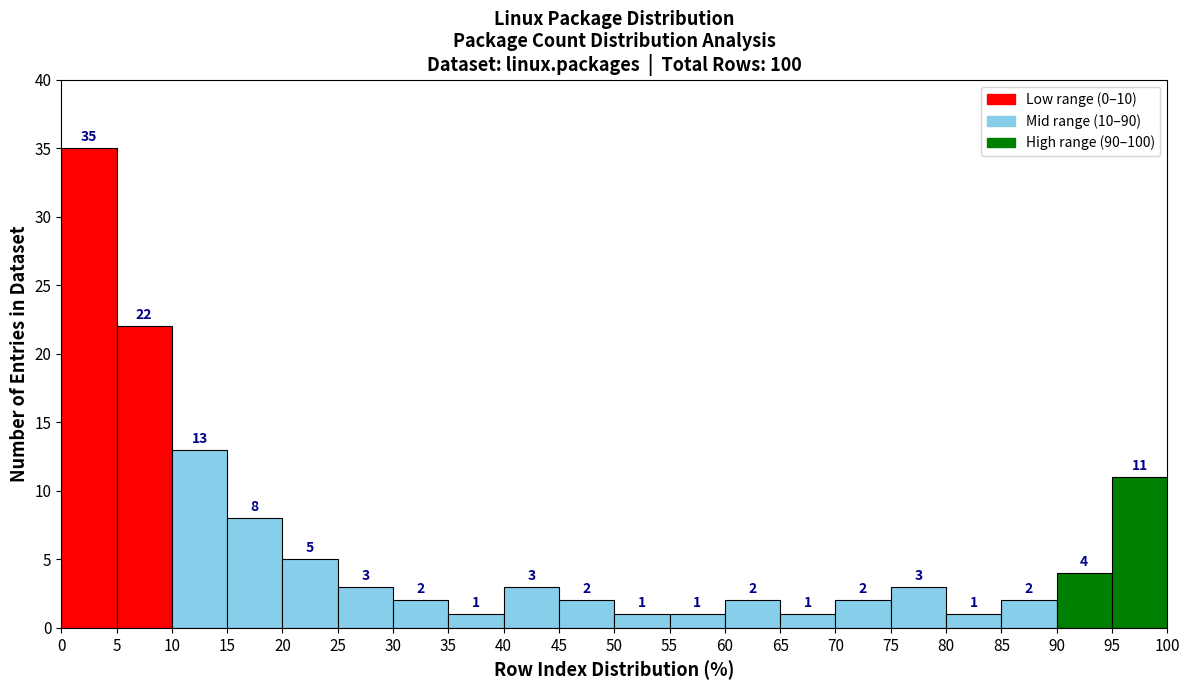

Reading left to right, list every bar in this chart as the range it spans on the x-axis followed by its height.

0 to 5: 35
5 to 10: 22
10 to 15: 13
15 to 20: 8
20 to 25: 5
25 to 30: 3
30 to 35: 2
35 to 40: 1
40 to 45: 3
45 to 50: 2
50 to 55: 1
55 to 60: 1
60 to 65: 2
65 to 70: 1
70 to 75: 2
75 to 80: 3
80 to 85: 1
85 to 90: 2
90 to 95: 4
95 to 100: 11